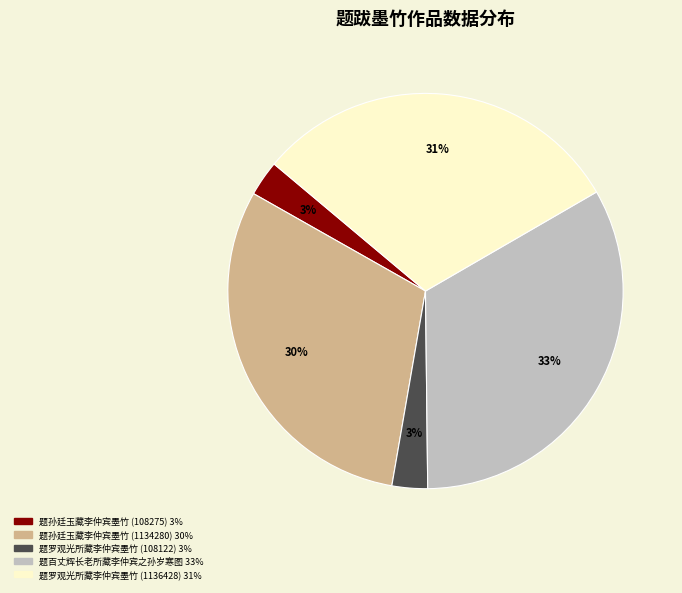

Combined, do 题罗观光所藏李仲宾墨竹 (108122) and 题罗观光所藏李仲宾墨竹 (1136428) account for over 50%?

No